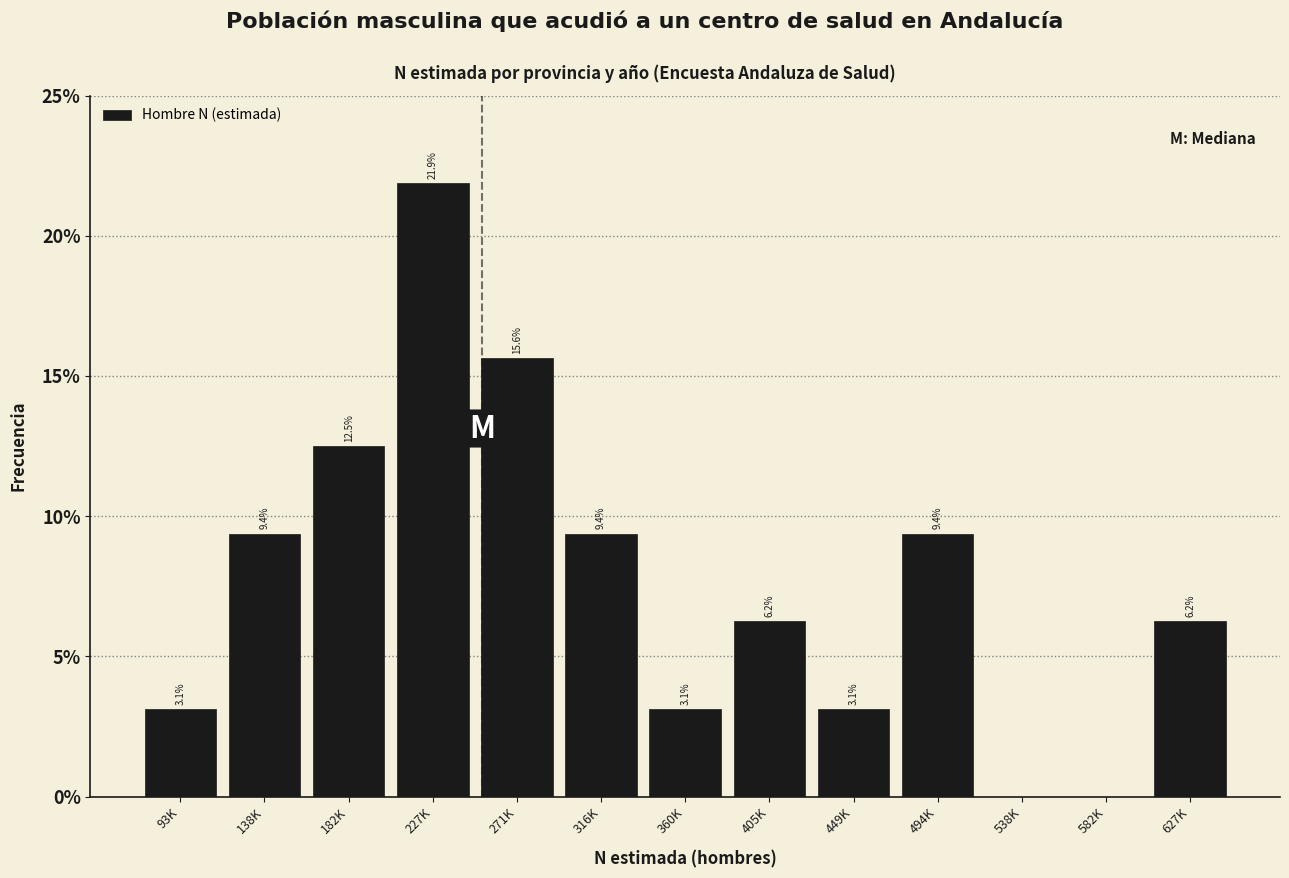

Which category has the highest value across all series?

227K